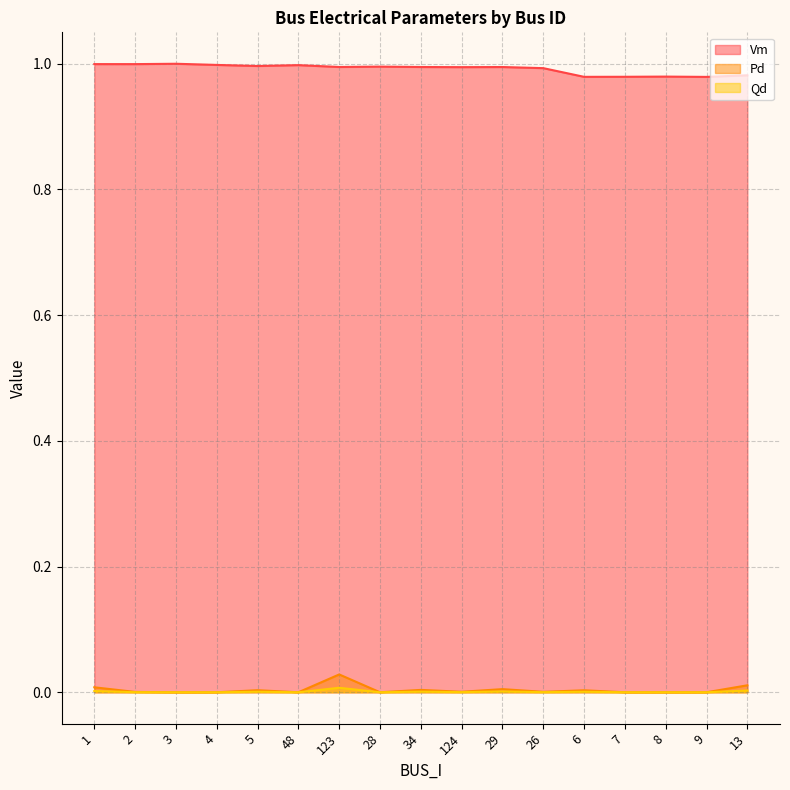

Reading left to right, extract all data points from this chart.

Vm: 1.0	1.0	1.0	1.0	1.0	1.0	1.0	1.0	1.0	1.0	1.0	1.0	1.0	1.0	1.0	1.0	1.0
Pd: 0.0	0.0	0.0	0.0	0.0	0.0	0.0	0.0	0.0	0.0	0.0	0.0	0.0	0.0	0.0	0.0	0.0
Qd: 0.0	0.0	0.0	0.0	0.0	0.0	0.0	0.0	0.0	0.0	0.0	0.0	0.0	0.0	0.0	0.0	0.0